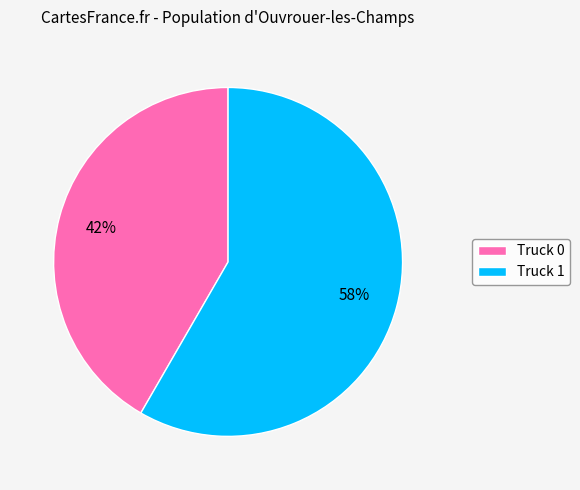

Count the number of slices in the pie.

2